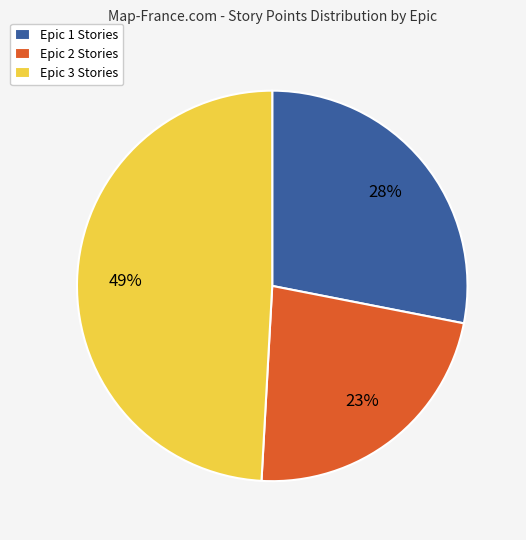

To the nearest percent, what is the difference between the largest and smallest slice percentages?

26%